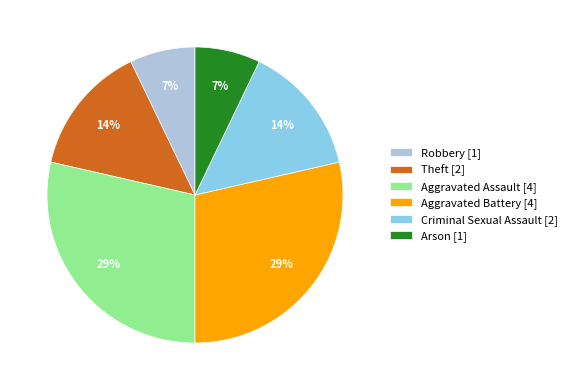

To the nearest percent, what is the average slice percentage?

17%